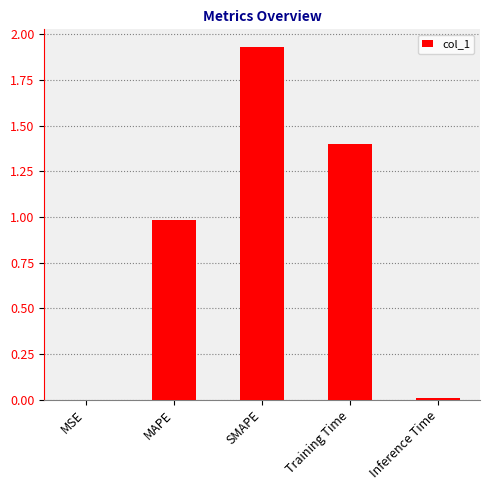

The value at MAPE is 1.0. True or false?

True